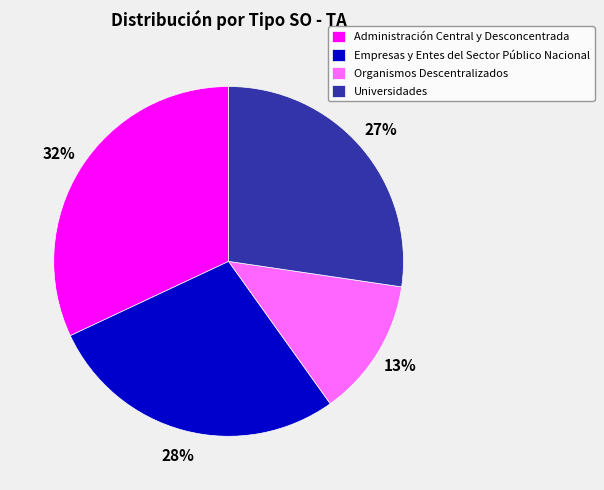

What percentage is the Organismos Descentralizados slice, to the nearest percent?

13%